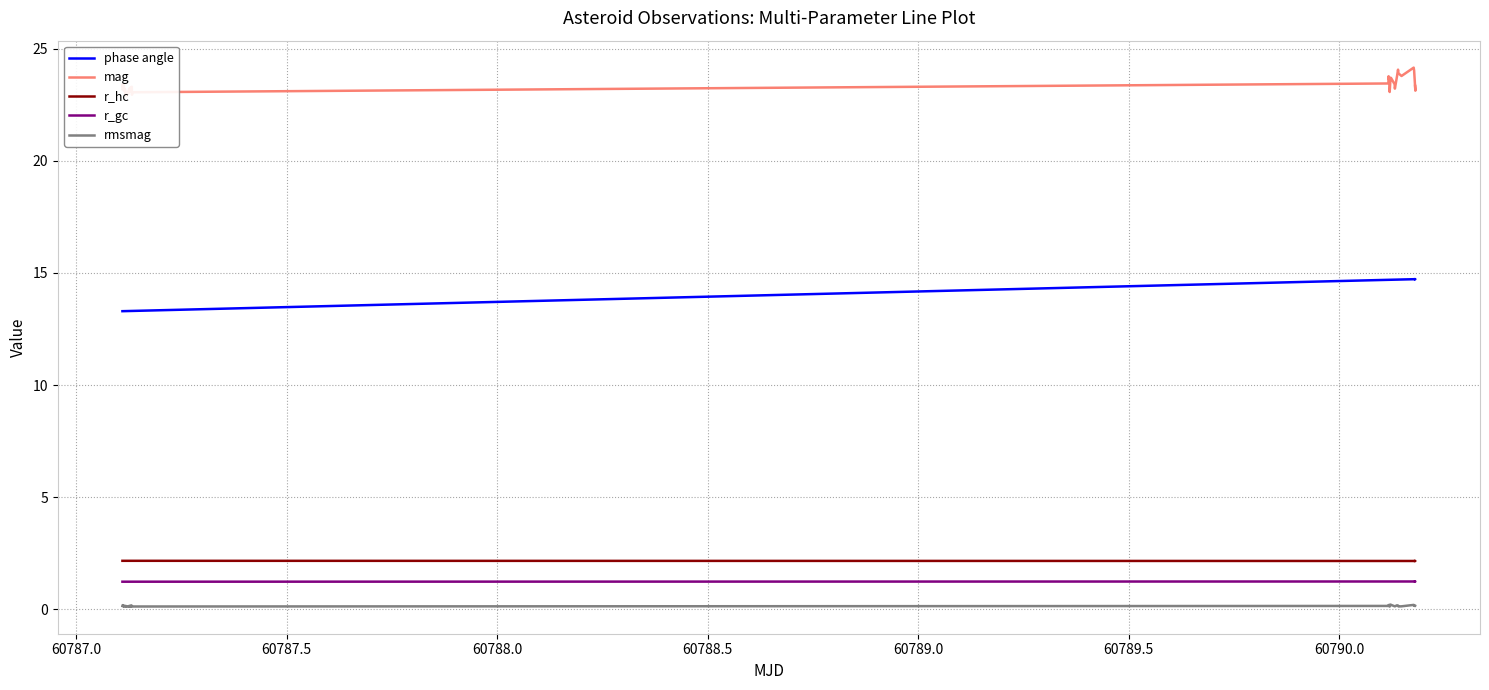

True or false: r_gc and phase angle cross at least once.

False